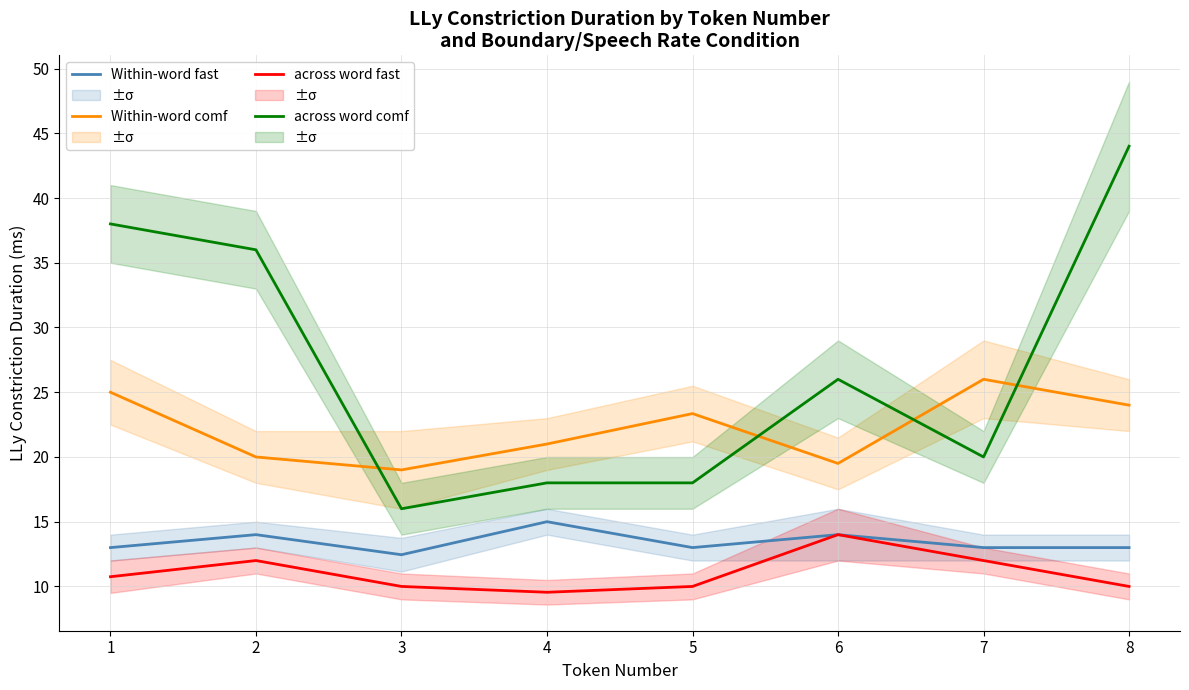

Reading right to left, extract all data points from this chart.

Within-word fast: 8=13.0	7=13.0	6=14.0	5=13.0	4=15.0	3=12.4	2=14.0	1=13.0
Within-word comf: 8=24.0	7=26.0	6=19.5	5=23.4	4=21.0	3=19.0	2=20.0	1=25.0
across word fast: 8=10.0	7=12.0	6=14.0	5=10.0	4=9.6	3=10.0	2=12.0	1=10.8
across word comf: 8=44.0	7=20.0	6=26.0	5=18.0	4=18.0	3=16.0	2=36.0	1=38.0